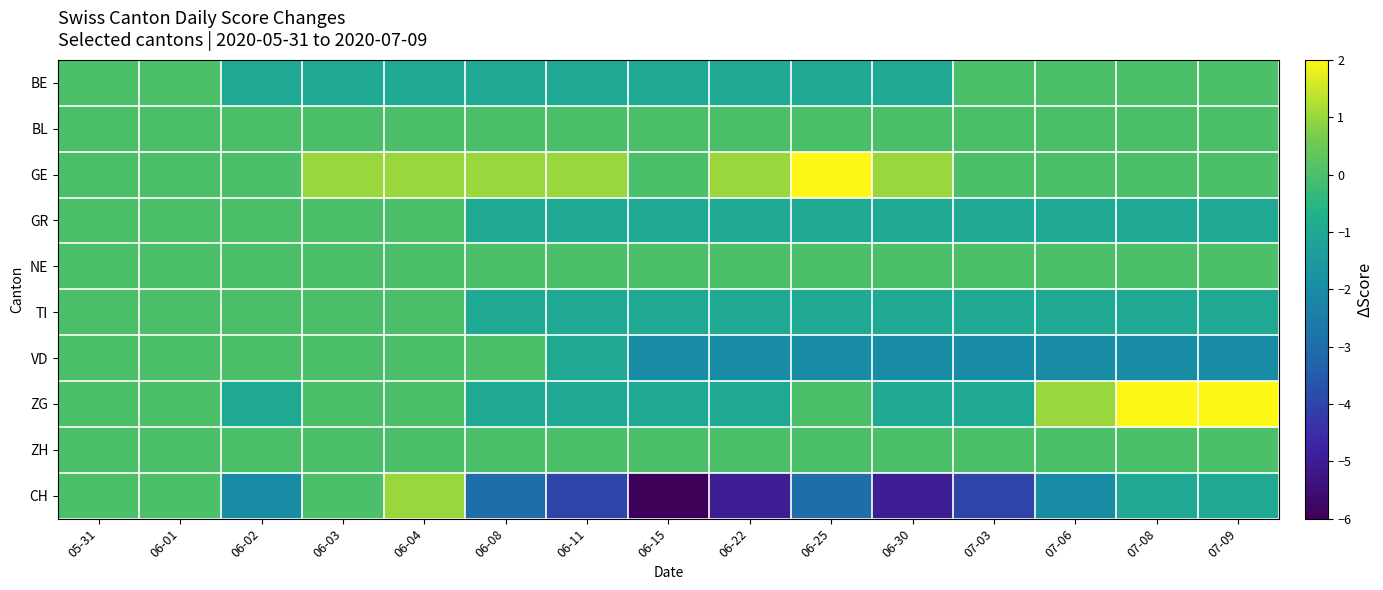

At how many categories does at least one series exceed -2?

15